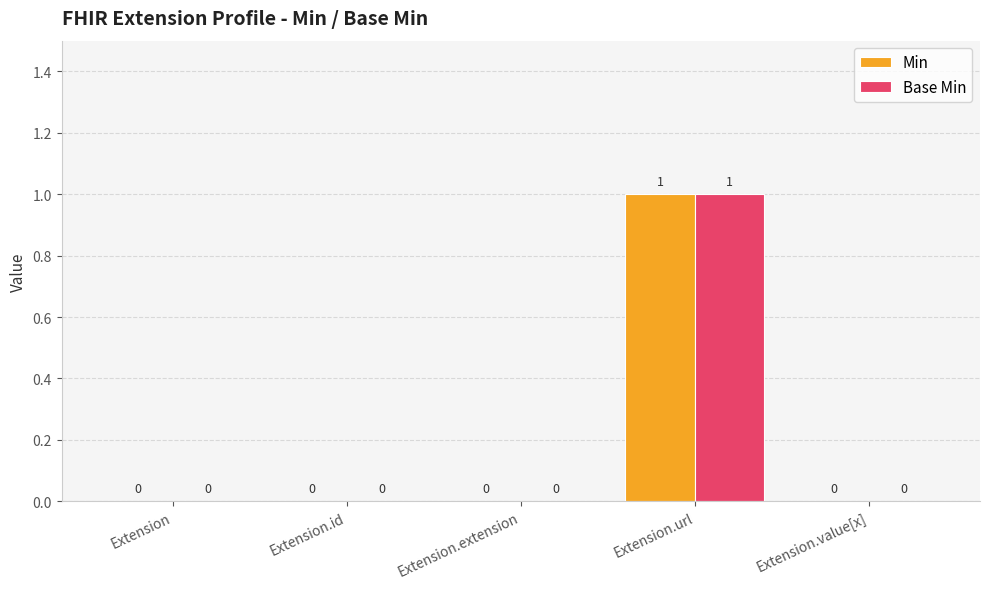

At which category does the chart reach its peak across all series?

Extension.url